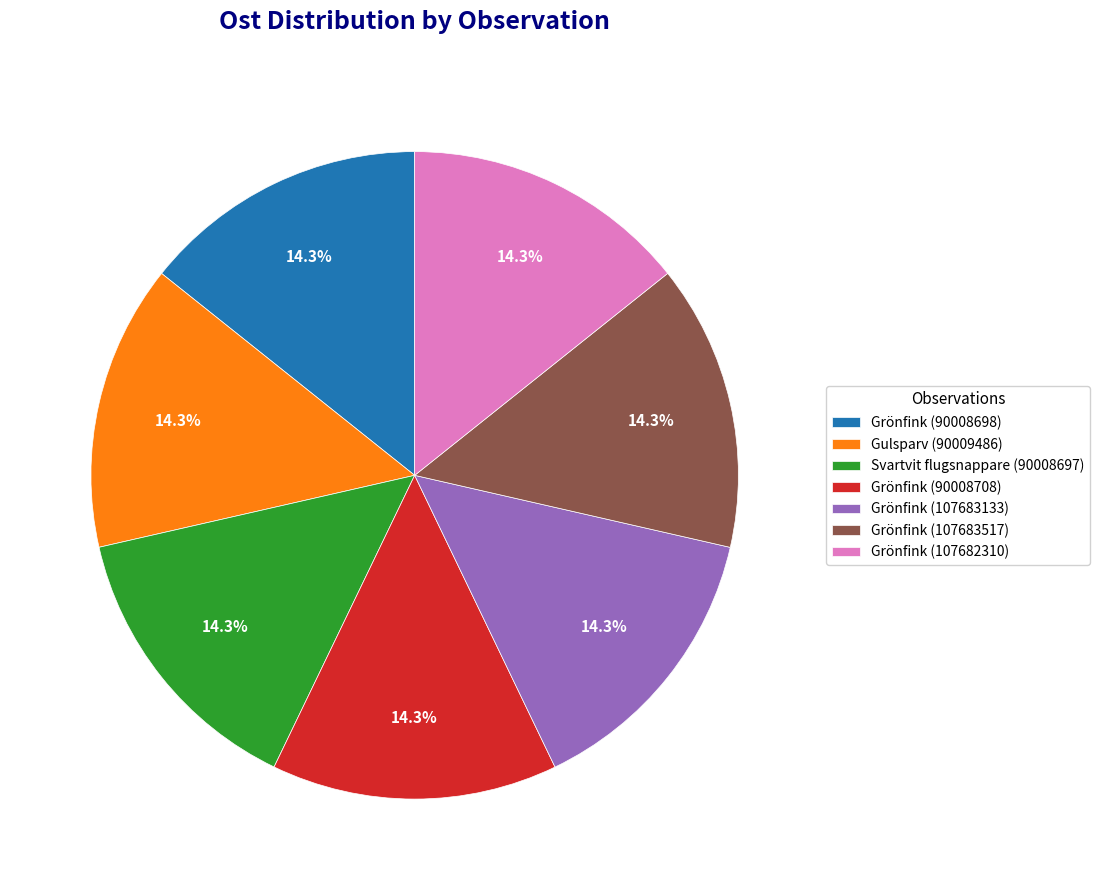

True or false: Grönfink (107682310) accounts for 14% of the total.

True